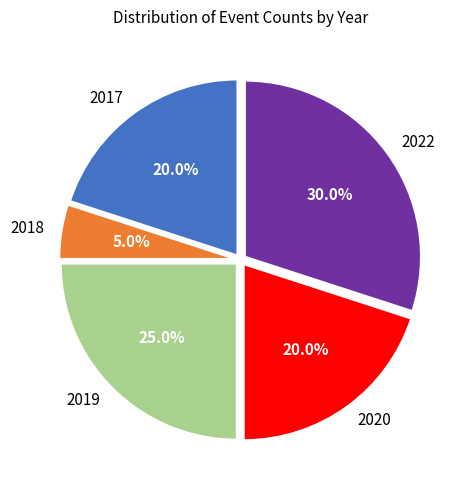

Count the number of slices in the pie.

5